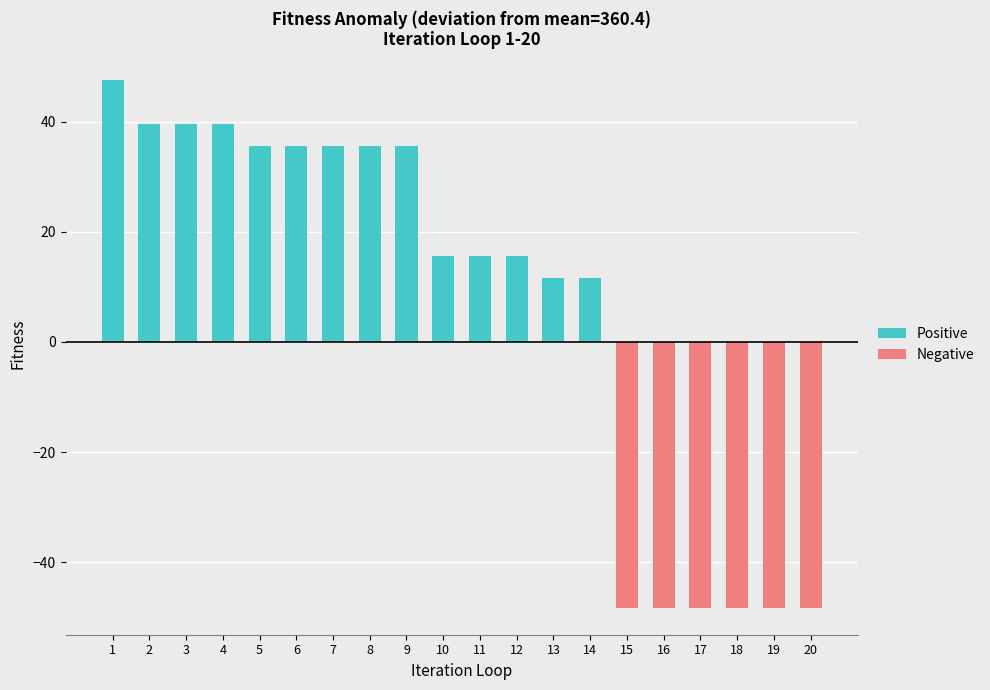

What is the difference between the highest and lowest values at 9?

35.6